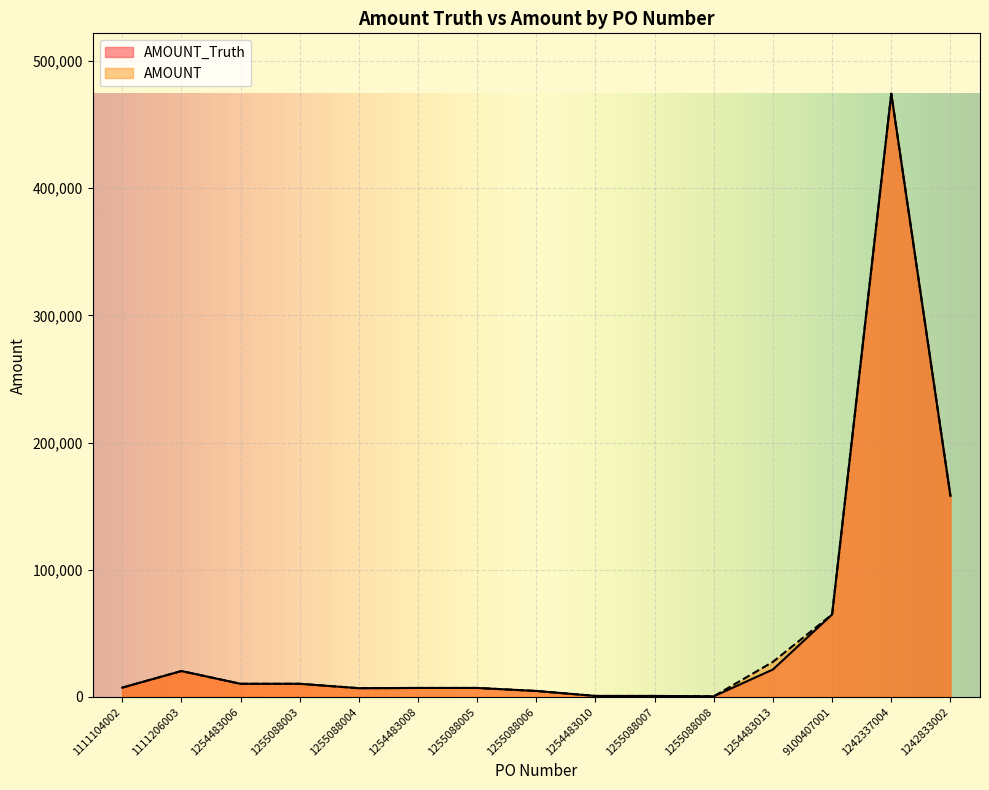

At which category is the sum across all series the highest?

1242337004